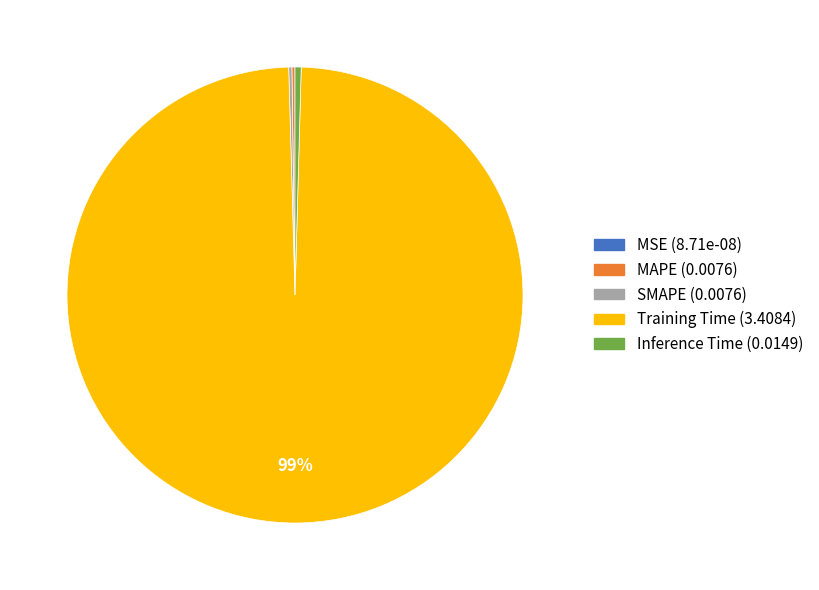

What is the largest slice in the pie chart?

Training Time